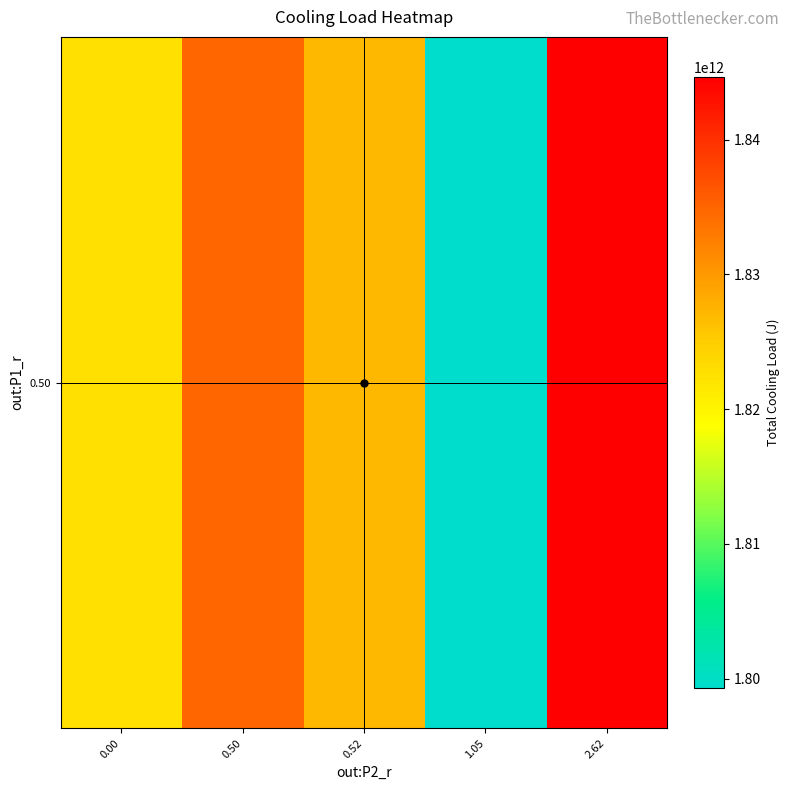

What is the ratio of the value at 0.00 to the value at 2.62?

1.0